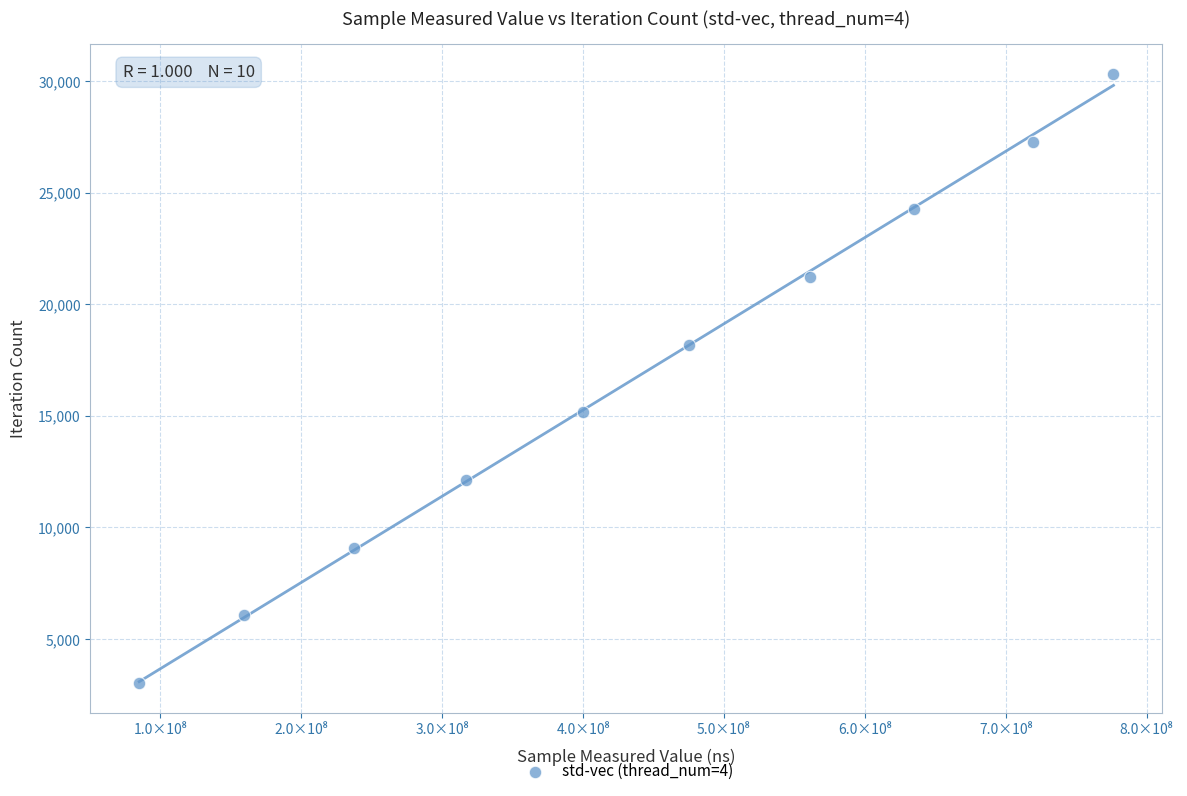

What is the range of X values (max minus min)?

691463251